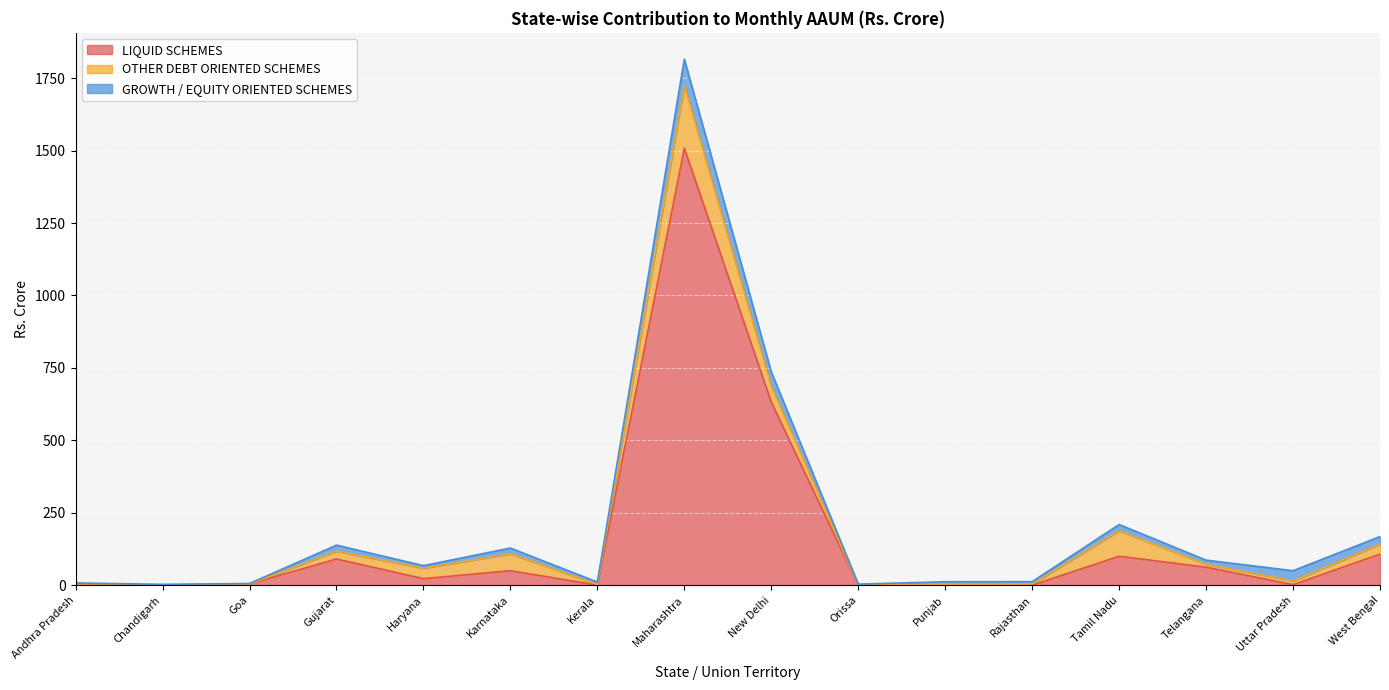

How many values in OTHER DEBT ORIENTED SCHEMES are above zero?

15